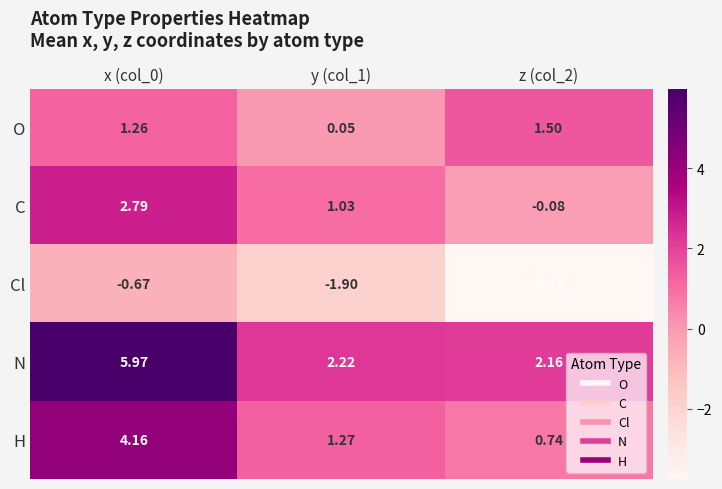

Is the value of C at z (col_2) greater than the value of H at y (col_1)?

No